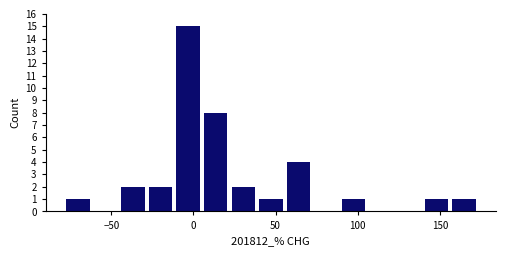

Read against the x-axis, roughly where is the centre of the tallest bar?

-5